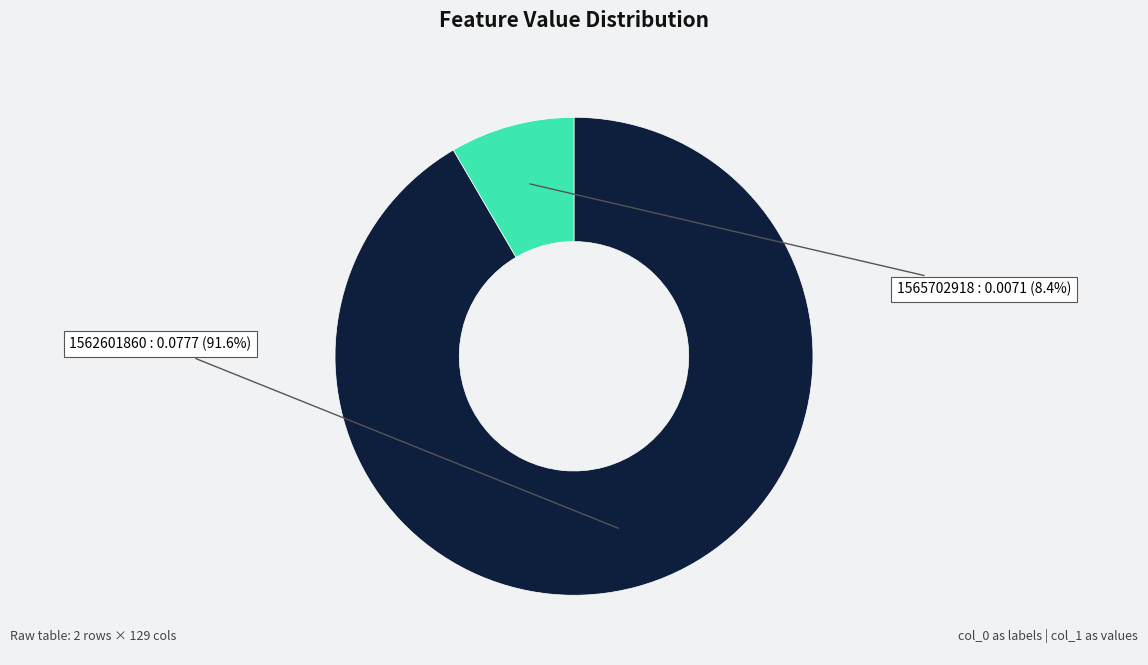

Is there a majority slice in this chart?

Yes